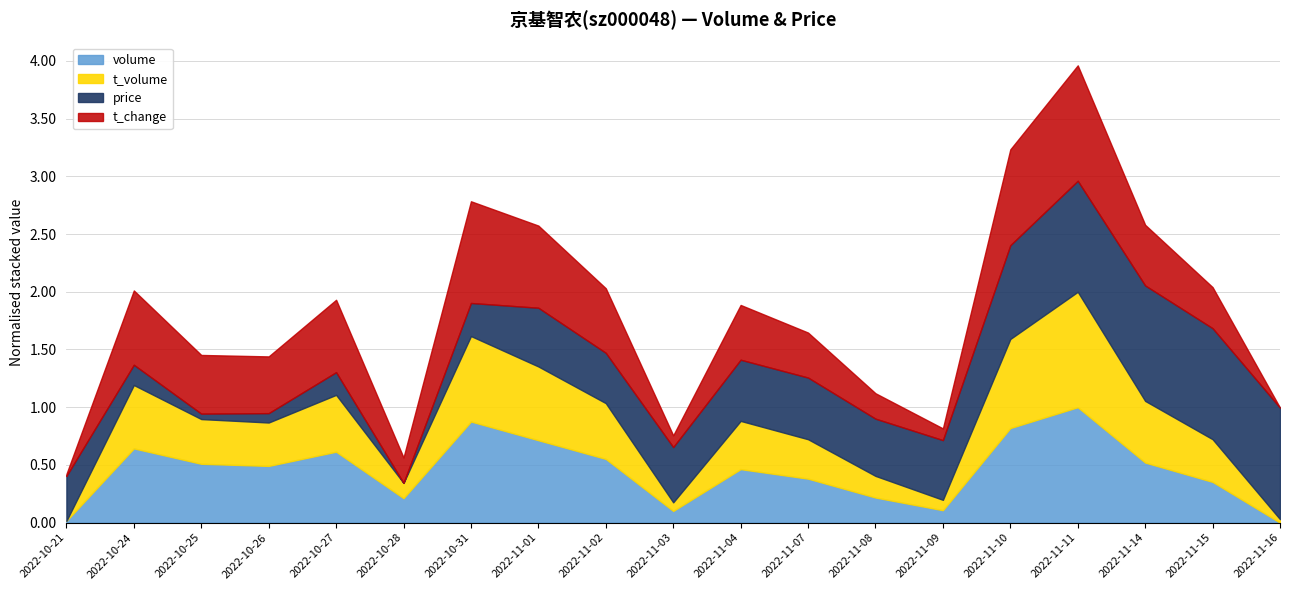

How many lines are shown in the chart?

4